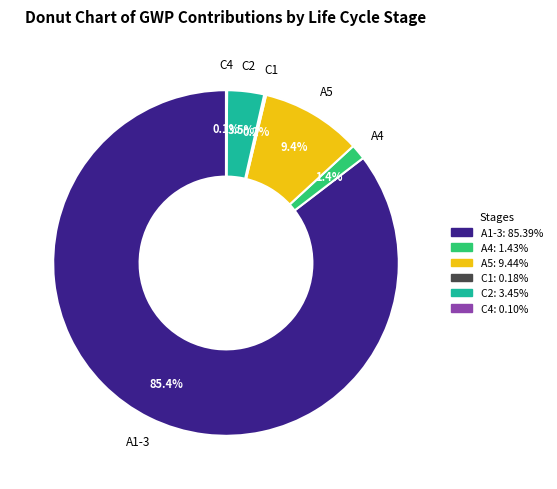

Which slice is the largest?

A1-3